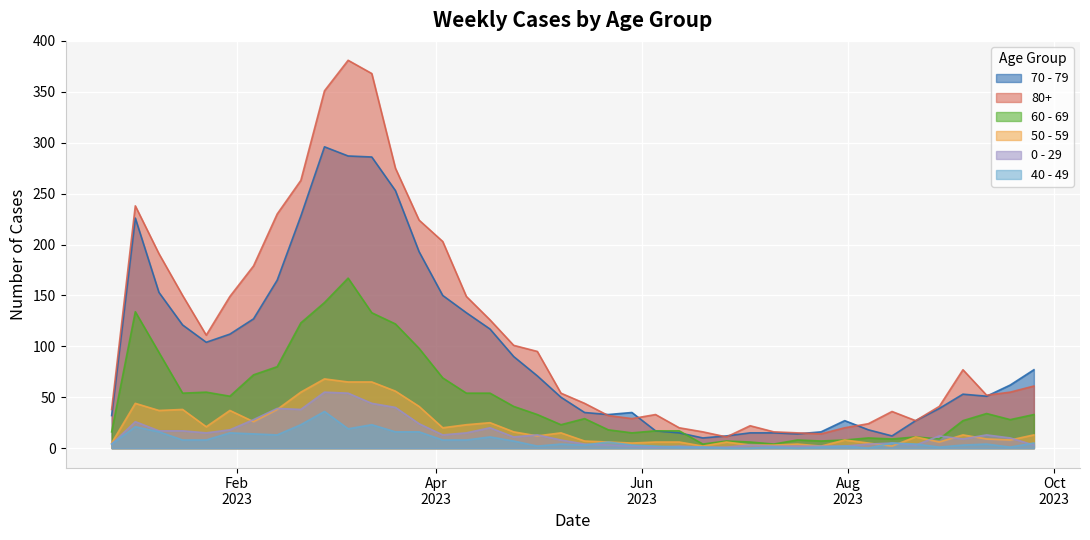

Reading left to right, list all the values displayed in this chart.

70 - 79: 2022-12-26=32	2023-01-02=226	2023-01-09=153	2023-01-16=121	2023-01-23=104	2023-01-30=112	2023-02-06=127	2023-02-13=165	2023-02-20=228	2023-02-27=296	2023-03-06=287	2023-03-13=286	2023-03-20=253	2023-03-27=193	2023-04-03=150	2023-04-10=133	2023-04-17=117	2023-04-24=90	2023-05-01=71	2023-05-08=50	2023-05-15=35	2023-05-22=33	2023-05-29=35	2023-06-05=17	2023-06-12=15	2023-06-19=10	2023-06-26=12	2023-07-03=15	2023-07-10=15	2023-07-17=14	2023-07-24=16	2023-07-31=27	2023-08-07=18	2023-08-14=12	2023-08-21=27	2023-08-28=39	2023-09-04=53	2023-09-11=51	2023-09-18=62	2023-09-25=77
80+: 2022-12-26=38	2023-01-02=238	2023-01-09=191	2023-01-16=150	2023-01-23=111	2023-01-30=149	2023-02-06=179	2023-02-13=230	2023-02-20=263	2023-02-27=351	2023-03-06=381	2023-03-13=368	2023-03-20=275	2023-03-27=224	2023-04-03=203	2023-04-10=149	2023-04-17=126	2023-04-24=101	2023-05-01=95	2023-05-08=54	2023-05-15=44	2023-05-22=32	2023-05-29=29	2023-06-05=33	2023-06-12=20	2023-06-19=16	2023-06-26=11	2023-07-03=22	2023-07-10=16	2023-07-17=15	2023-07-24=14	2023-07-31=20	2023-08-07=24	2023-08-14=36	2023-08-21=27	2023-08-28=41	2023-09-04=77	2023-09-11=52	2023-09-18=55	2023-09-25=61
60 - 69: 2022-12-26=16	2023-01-02=134	2023-01-09=94	2023-01-16=54	2023-01-23=55	2023-01-30=51	2023-02-06=72	2023-02-13=80	2023-02-20=123	2023-02-27=143	2023-03-06=167	2023-03-13=133	2023-03-20=122	2023-03-27=98	2023-04-03=69	2023-04-10=54	2023-04-17=54	2023-04-24=41	2023-05-01=33	2023-05-08=23	2023-05-15=29	2023-05-22=18	2023-05-29=15	2023-06-05=17	2023-06-12=17	2023-06-19=4	2023-06-26=7	2023-07-03=6	2023-07-10=4	2023-07-17=8	2023-07-24=7	2023-07-31=8	2023-08-07=10	2023-08-14=9	2023-08-21=11	2023-08-28=9	2023-09-04=27	2023-09-11=34	2023-09-18=28	2023-09-25=33
50 - 59: 2022-12-26=5	2023-01-02=44	2023-01-09=37	2023-01-16=38	2023-01-23=21	2023-01-30=37	2023-02-06=26	2023-02-13=38	2023-02-20=55	2023-02-27=68	2023-03-06=65	2023-03-13=65	2023-03-20=56	2023-03-27=41	2023-04-03=20	2023-04-10=23	2023-04-17=25	2023-04-24=16	2023-05-01=12	2023-05-08=15	2023-05-15=7	2023-05-22=6	2023-05-29=5	2023-06-05=6	2023-06-12=6	2023-06-19=2	2023-06-26=6	2023-07-03=3	2023-07-10=3	2023-07-17=4	2023-07-24=2	2023-07-31=8	2023-08-07=5	2023-08-14=2	2023-08-21=11	2023-08-28=6	2023-09-04=13	2023-09-11=9	2023-09-18=8	2023-09-25=13
0 - 29: 2022-12-26=4	2023-01-02=26	2023-01-09=17	2023-01-16=17	2023-01-23=15	2023-01-30=18	2023-02-06=28	2023-02-13=39	2023-02-20=38	2023-02-27=55	2023-03-06=54	2023-03-13=44	2023-03-20=40	2023-03-27=24	2023-04-03=13	2023-04-10=15	2023-04-17=20	2023-04-24=11	2023-05-01=13	2023-05-08=8	2023-05-15=4	2023-05-22=3	2023-05-29=2	2023-06-05=1	2023-06-12=2	2023-06-19=1	2023-06-26=1	2023-07-03=3	2023-07-10=2	2023-07-17=2	2023-07-24=2	2023-07-31=2	2023-08-07=4	2023-08-14=5	2023-08-21=3	2023-08-28=12	2023-09-04=9	2023-09-11=13	2023-09-18=10	2023-09-25=3
40 - 49: 2022-12-26=4	2023-01-02=21	2023-01-09=16	2023-01-16=8	2023-01-23=8	2023-01-30=15	2023-02-06=14	2023-02-13=13	2023-02-20=23	2023-02-27=36	2023-03-06=19	2023-03-13=23	2023-03-20=16	2023-03-27=16	2023-04-03=8	2023-04-10=8	2023-04-17=11	2023-04-24=7	2023-05-01=2	2023-05-08=4	2023-05-15=3	2023-05-22=6	2023-05-29=3	2023-06-05=2	2023-06-12=1	2023-06-19=1	2023-06-26=0	2023-07-03=0	2023-07-10=1	2023-07-17=0	2023-07-24=1	2023-07-31=2	2023-08-07=0	2023-08-14=5	2023-08-21=4	2023-08-28=1	2023-09-04=3	2023-09-11=4	2023-09-18=1	2023-09-25=5